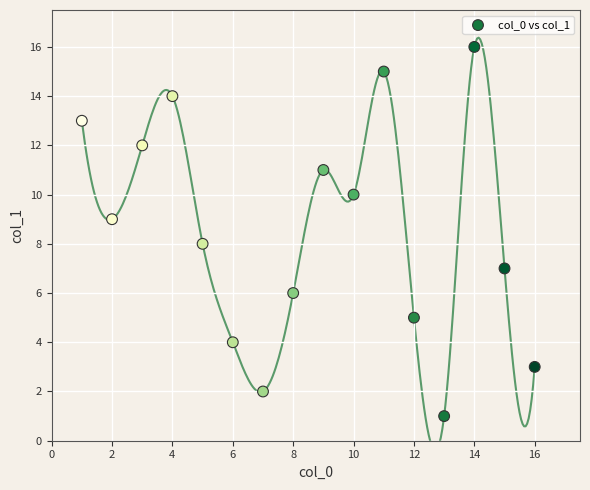

What is the range of X values (max minus min)?

15